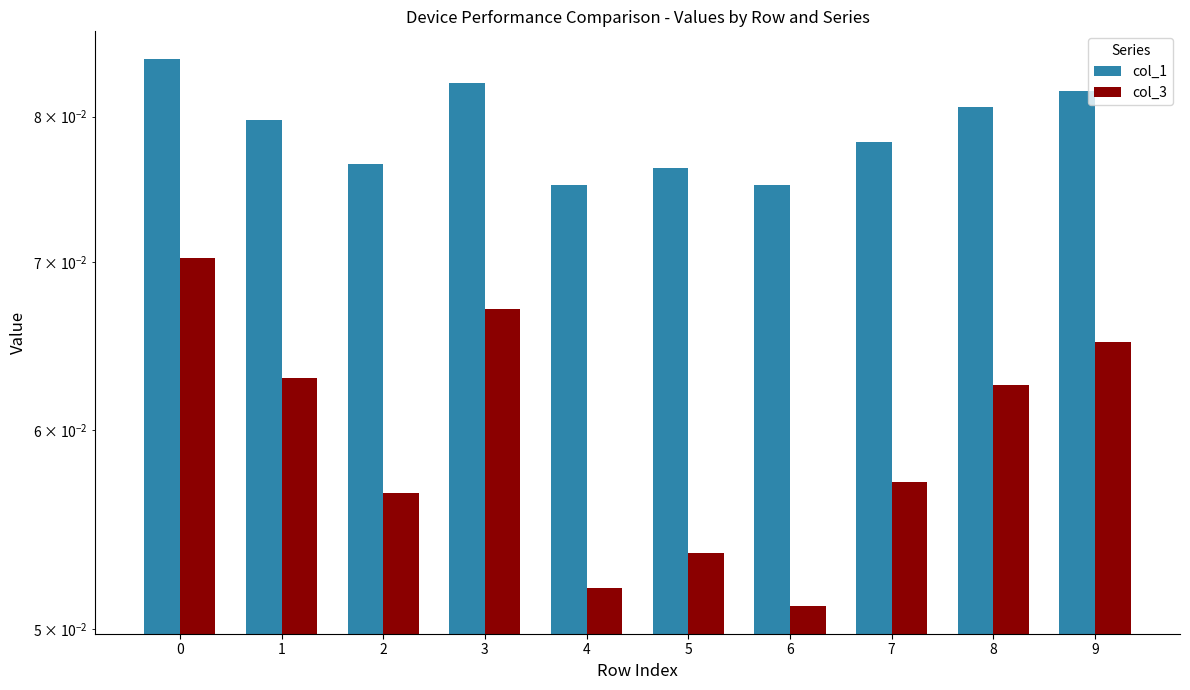

The value of col_1 at 3 is 0.1. True or false?

False